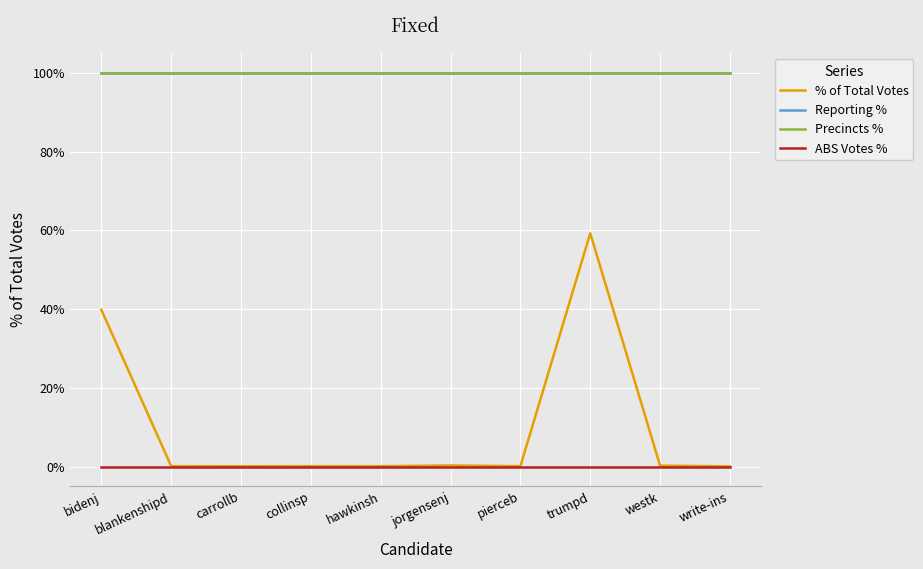

Where is % of Total Votes nearest to the value 29?

bidenj